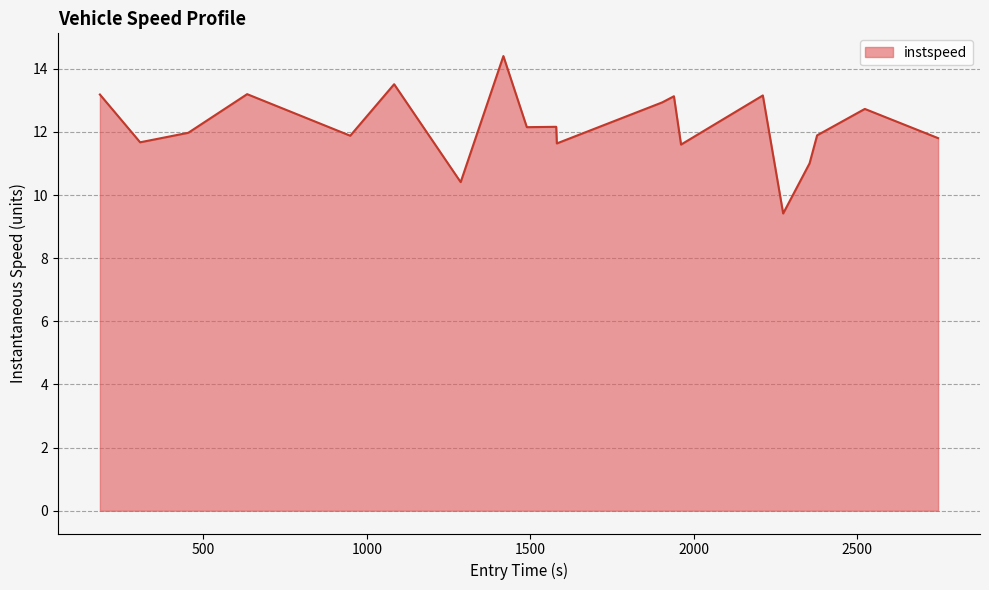

What is the smallest value displayed?

9.4